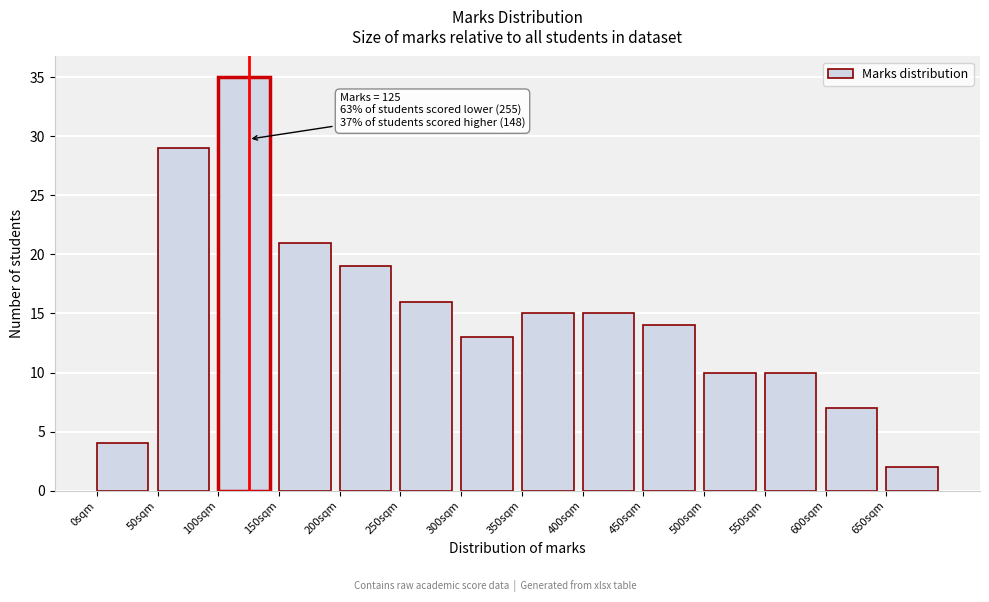

Over which range of the x-axis is the bar tallest?

100 to 150